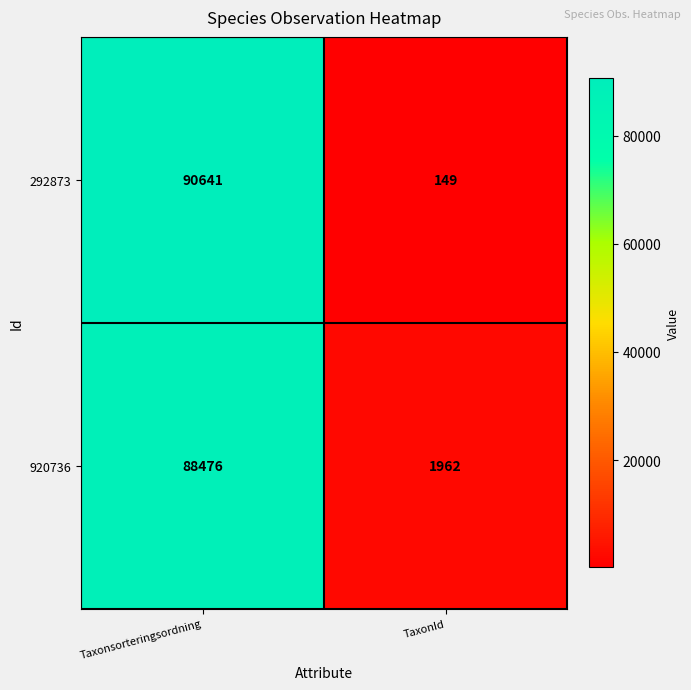

The 920736 series shows 831 at TaxonId. True or false?

False